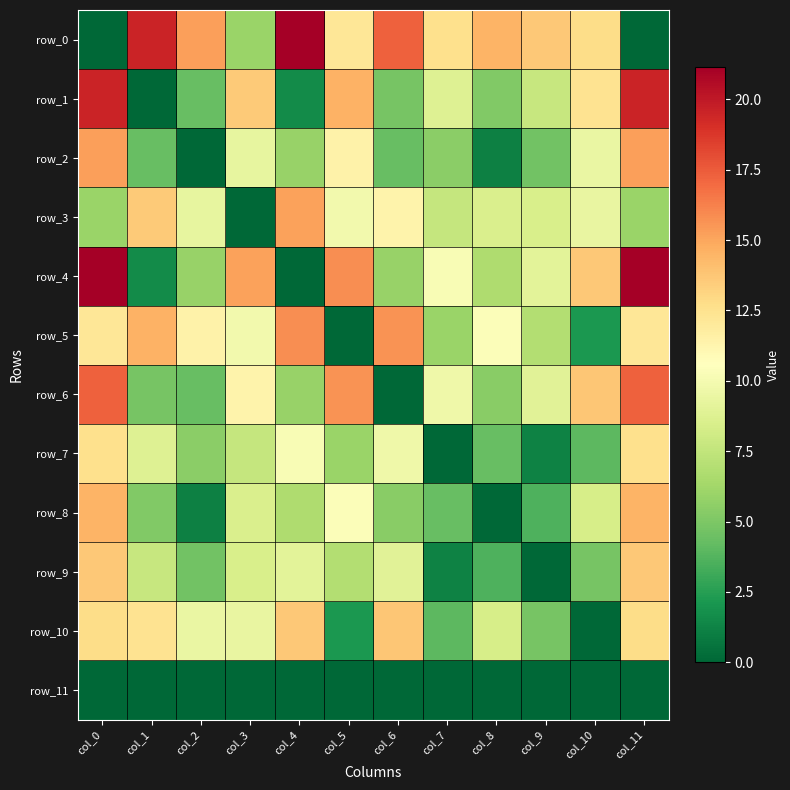

Between col_1 and col_3, which is larger?

col_1